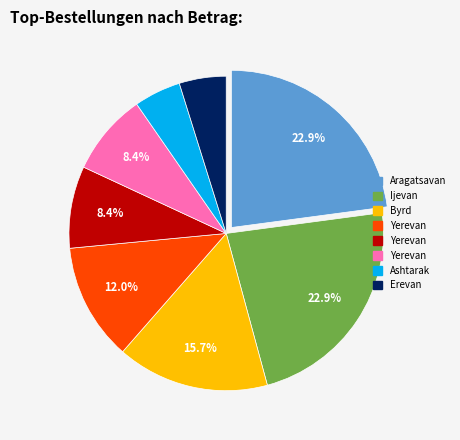

Is there any slice that represents more than half of the pie?

No